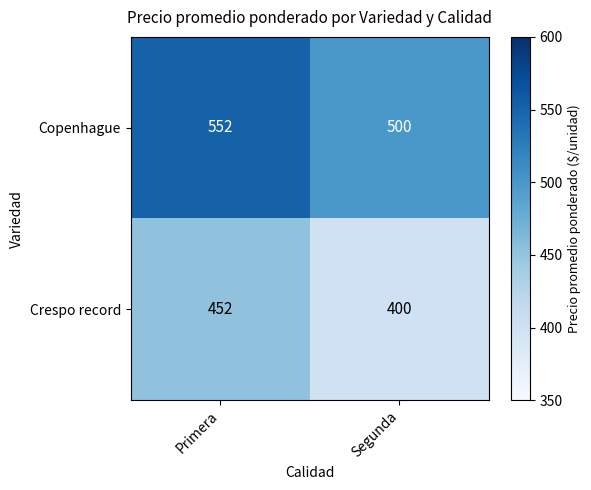

Which series has the largest total across all categories?

Copenhague